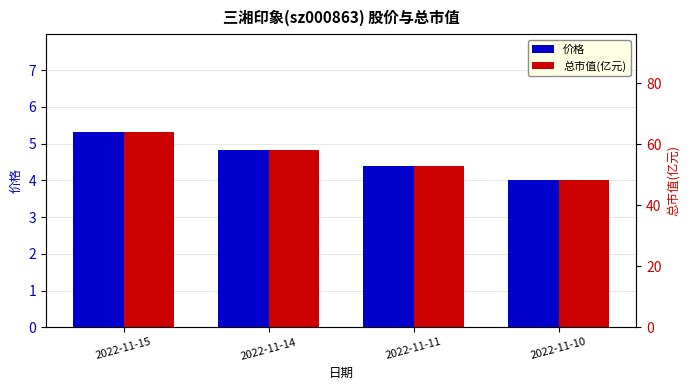

What value does the 总市值(亿元) series have at 2022-11-10?

48.2